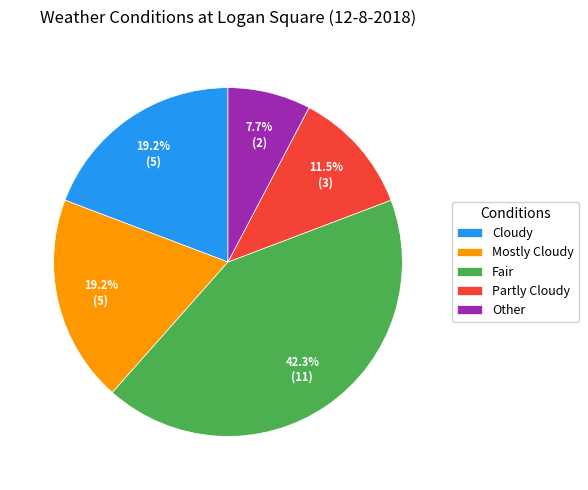

Is it true that Mostly Cloudy is 33% of the pie?

False